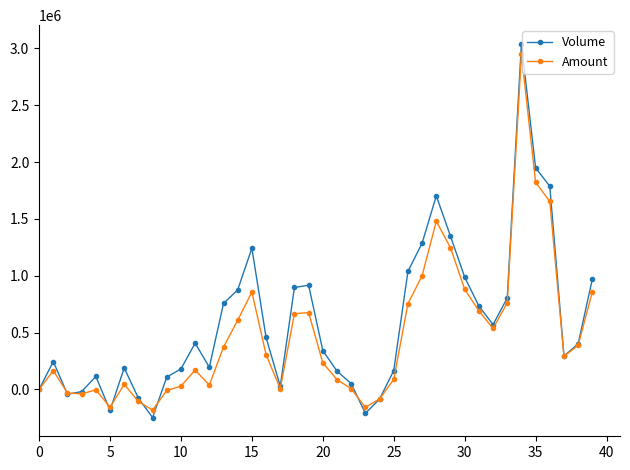

True or false: Volume has more than 1 interior local peaks.

True